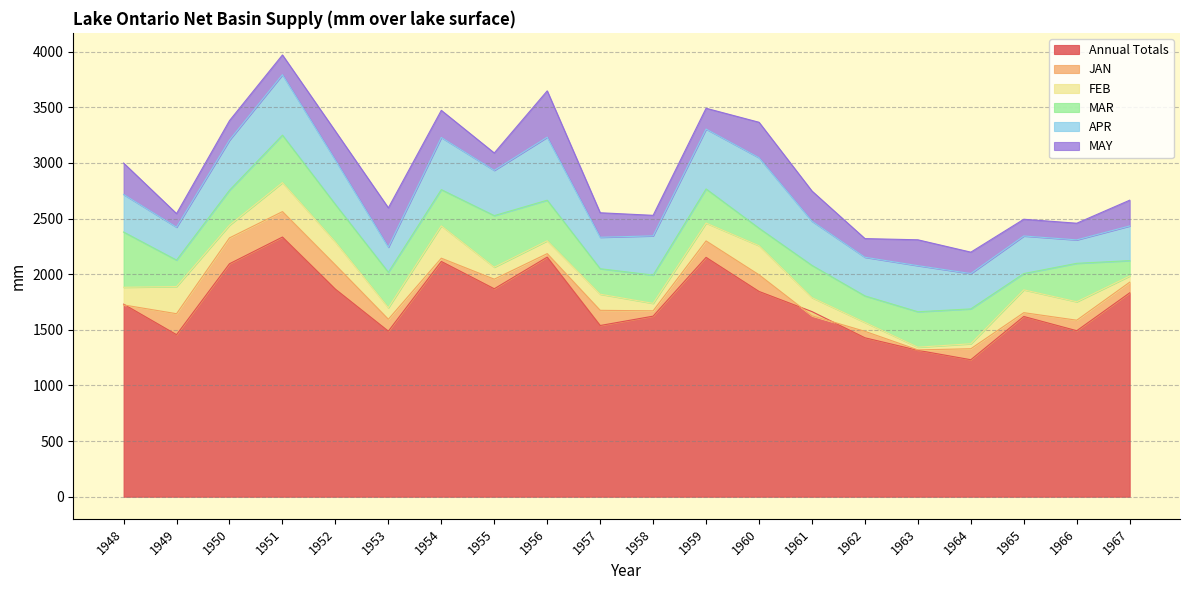

Which category has the highest value in the MAY series?

1956